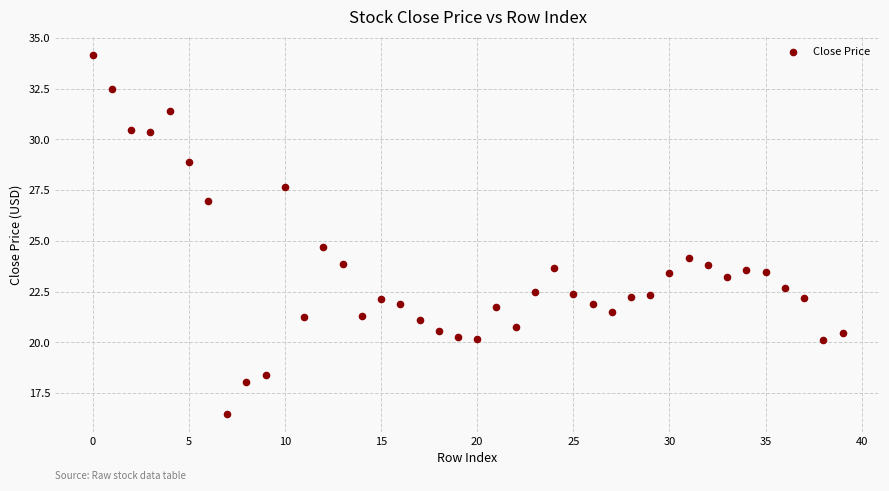

What Y value in the scatter plot is closest to 25?

24.7